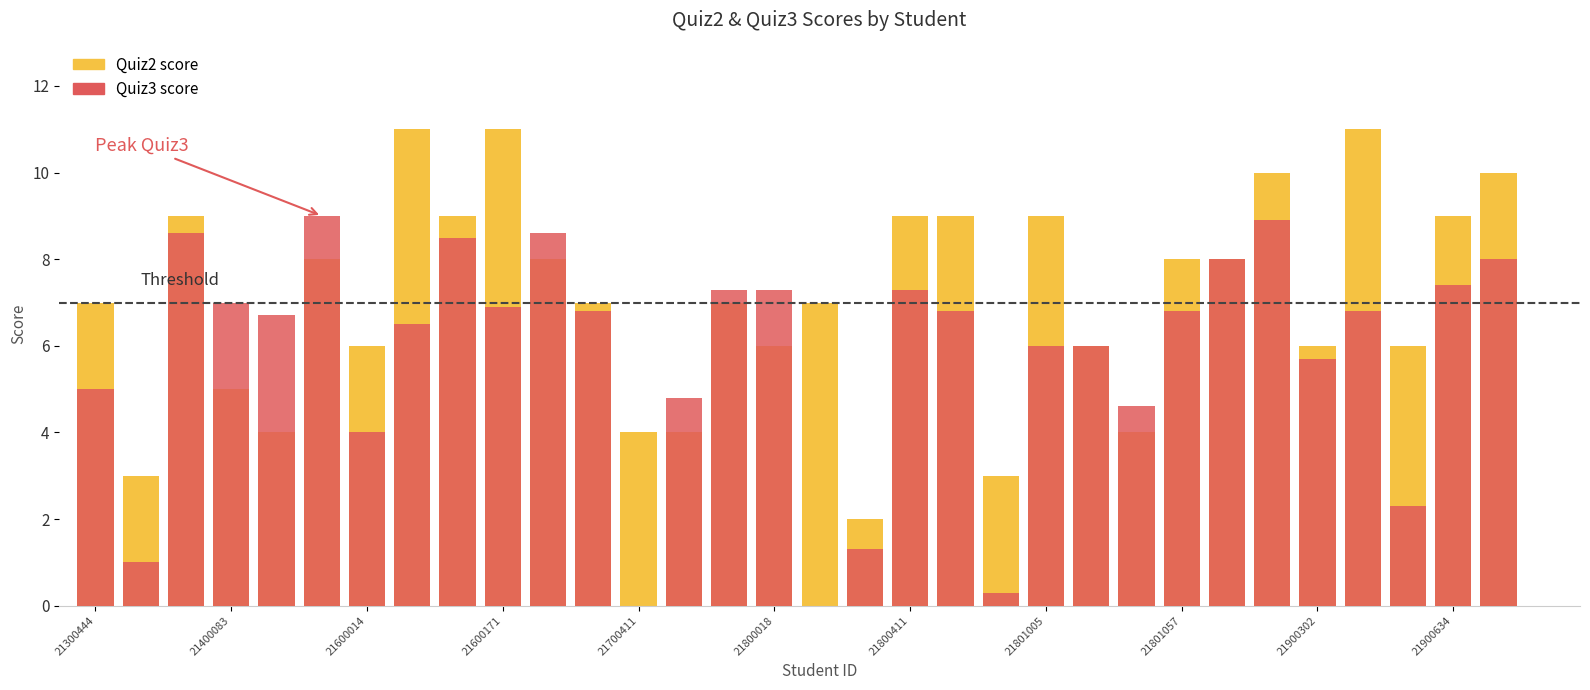

Which series has the widest spread of values?

Quiz2 score